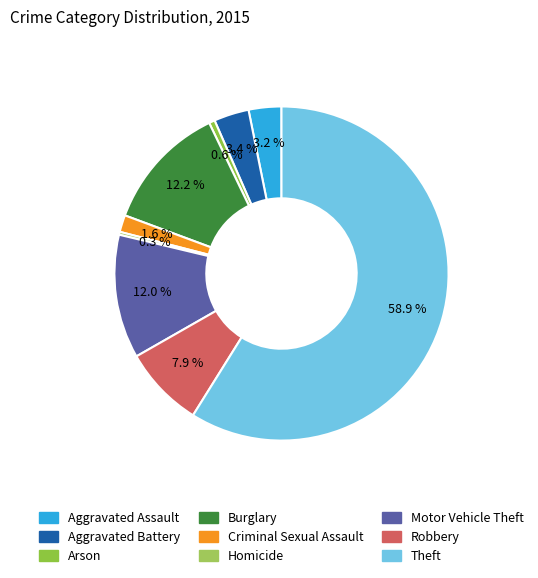

To the nearest percent, what percentage of the pie is Motor Vehicle Theft?

12%